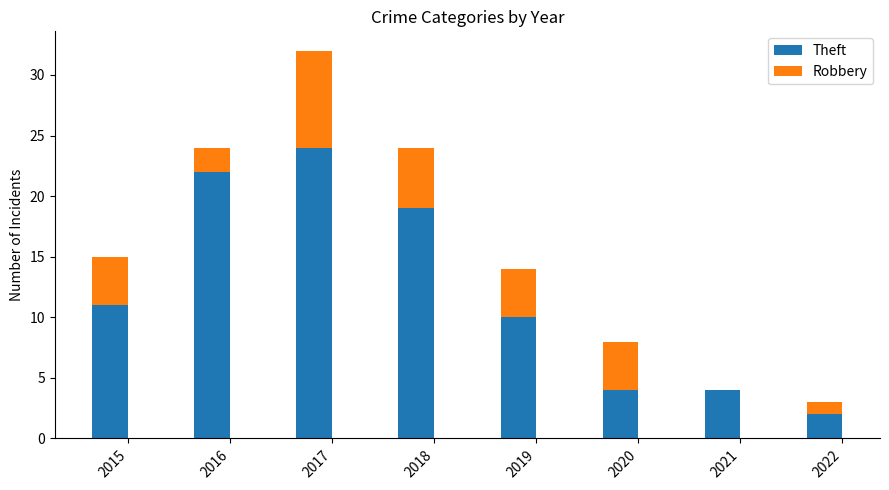

The value of Theft at 2015 is 15. True or false?

False